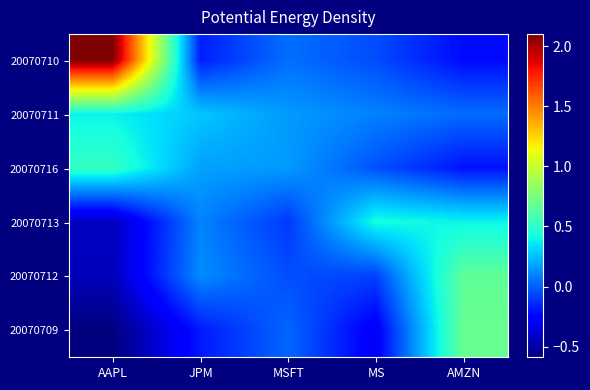

Reading left to right, transcribe all the data shown in this chart.

20070710: AAPL=2.1	JPM=-0.2	MSFT=0.0	MS=-0.0	AMZN=-0.2
20070711: AAPL=0.4	JPM=0.3	MSFT=0.2	MS=0.1	AMZN=0.0
20070716: AAPL=0.5	JPM=0.2	MSFT=0.2	MS=-0.0	AMZN=-0.2
20070713: AAPL=-0.4	JPM=0.1	MSFT=-0.1	MS=0.4	AMZN=0.4
20070712: AAPL=-0.4	JPM=0.1	MSFT=-0.0	MS=-0.1	AMZN=0.7
20070709: AAPL=-0.6	JPM=-0.2	MSFT=0.0	MS=-0.3	AMZN=0.7